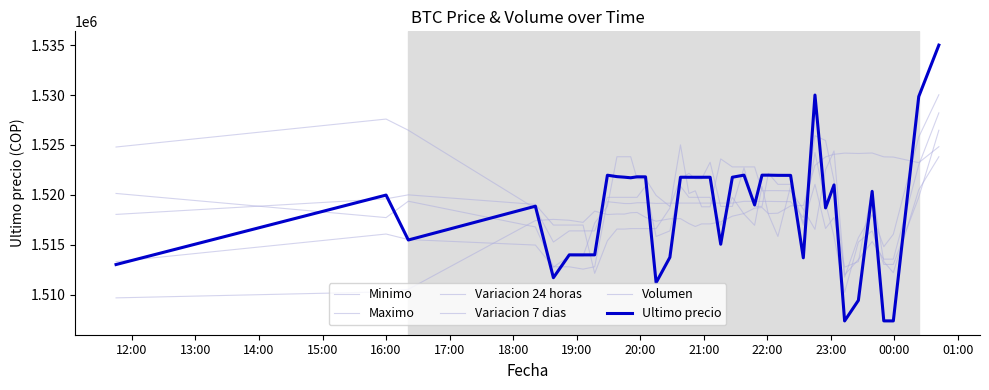

Which series has the widest spread of values?

Ultimo precio